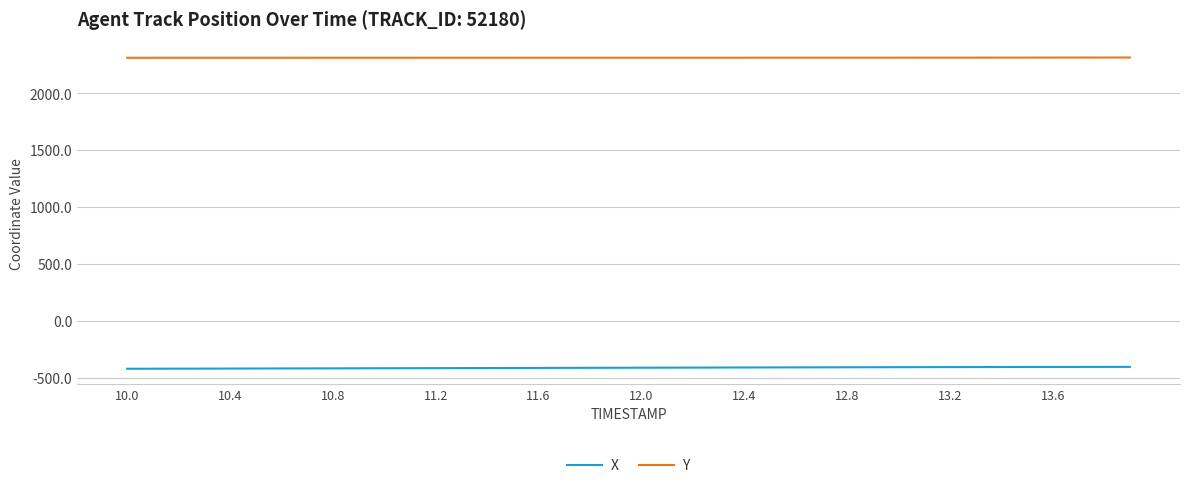

What is the highest value of the X series?

-406.6